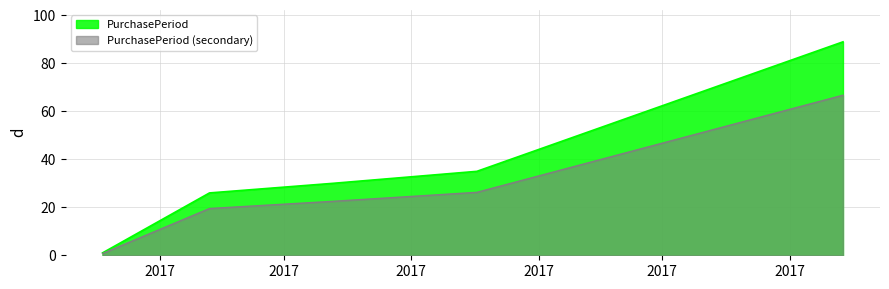

Which label corresponds to the smallest value in the chart?

2017-05-18